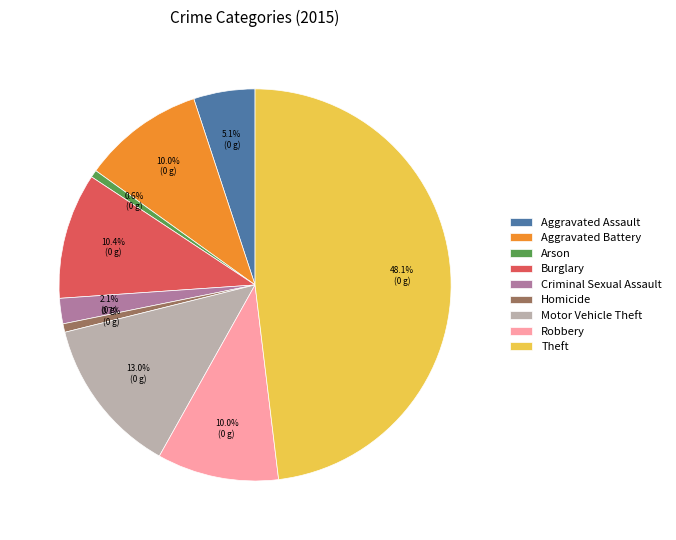

To the nearest percent, what portion does Burglary represent?

10%